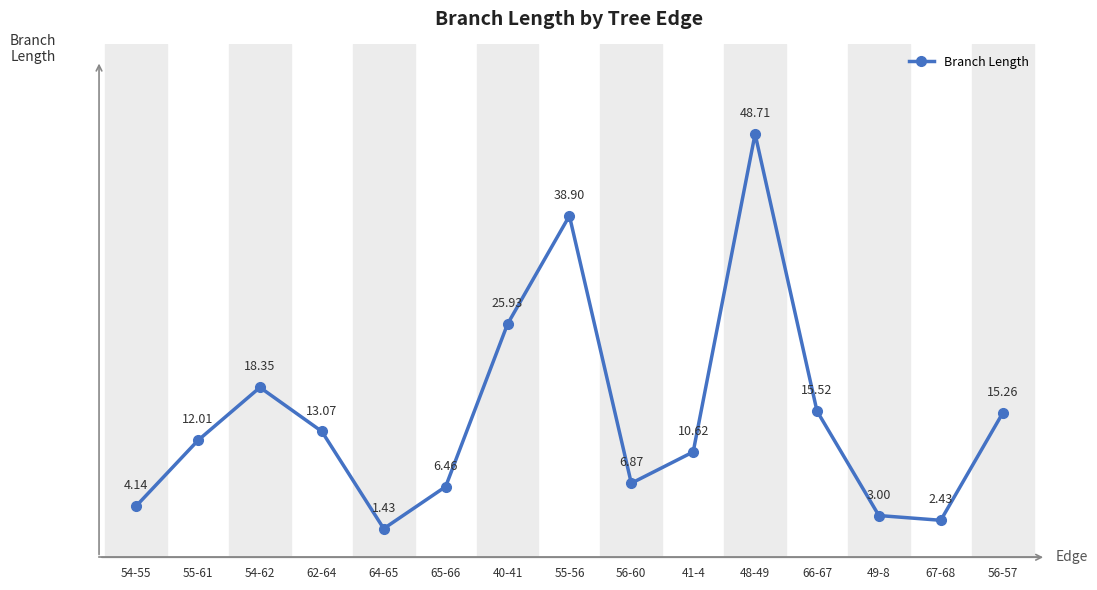

Which has a higher value, 40-41 or 67-68?

40-41